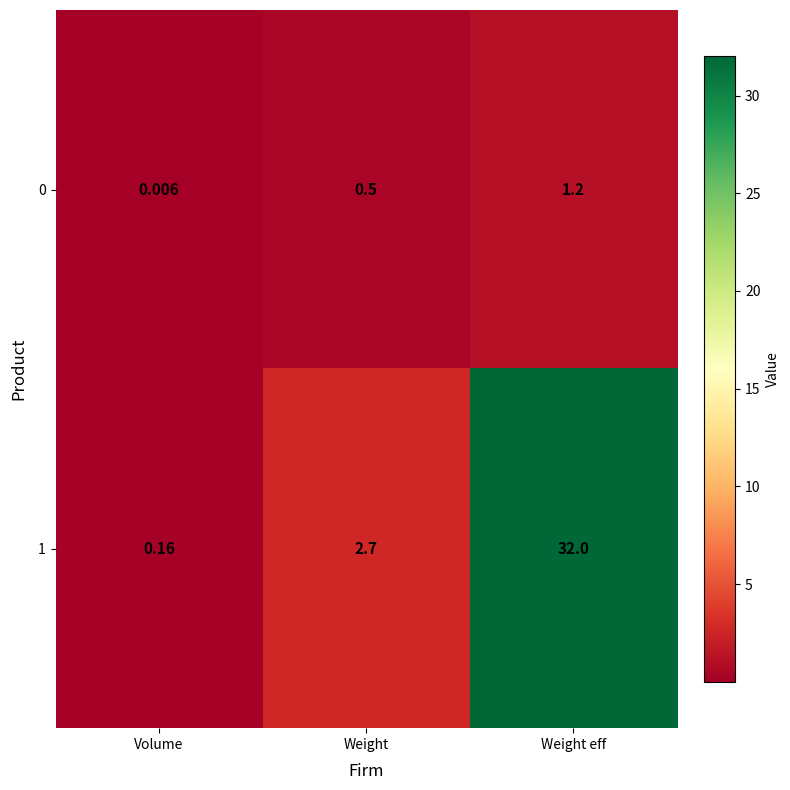

At which label does 1 first exceed 2?

Weight